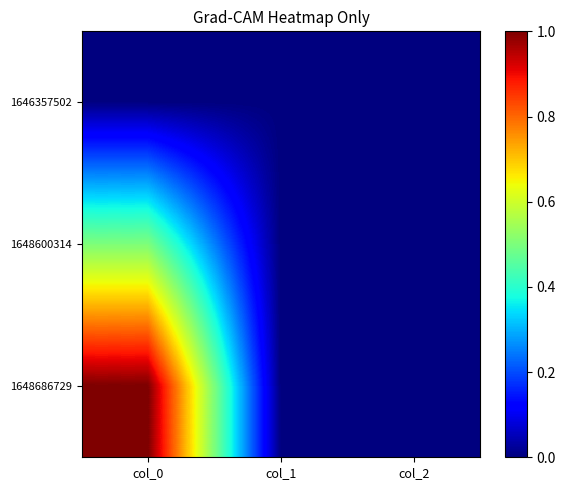

Reading right to left, list all the values displayed in this chart.

1646357502: col_2=0.0	col_1=0.0	col_0=0.0
1648600314: col_2=0.0	col_1=0.0	col_0=0.5
1648686729: col_2=0.0	col_1=0.0	col_0=1.0